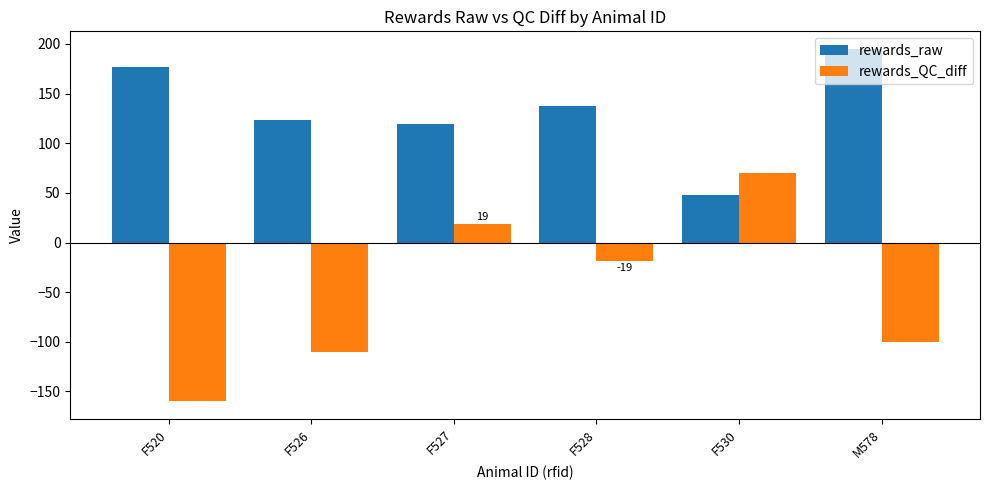

Rank the categories by rewards_raw value from lowest to highest.

F530, F527, F526, F528, F520, M578